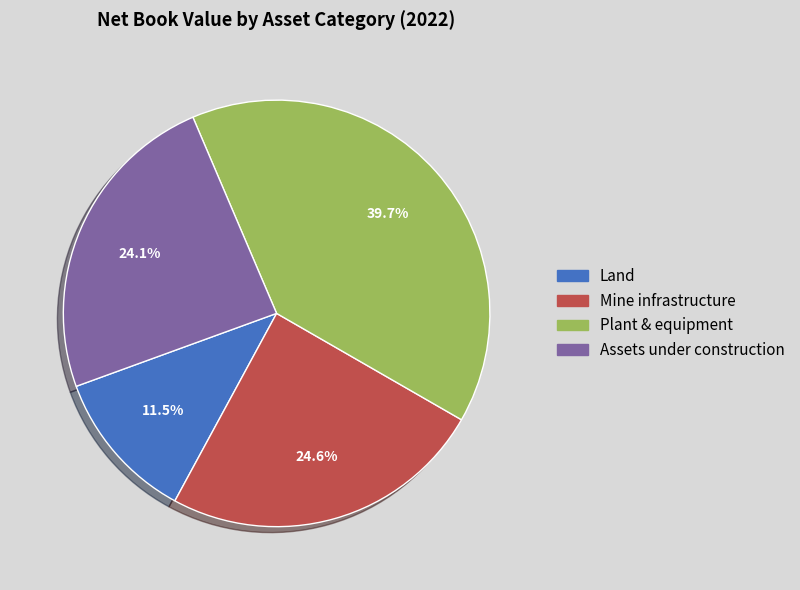

How much of the chart is everything except Assets under construction?

75.9%